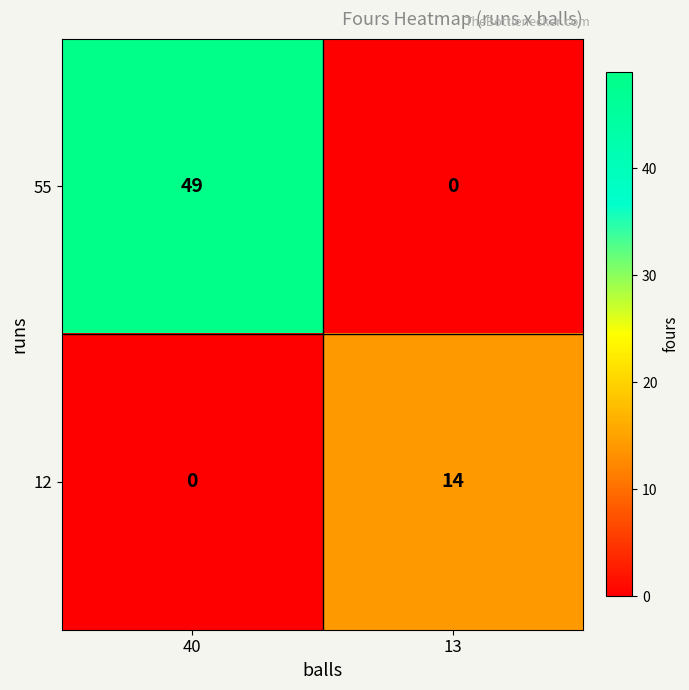

Which category has the highest value across all series?

40